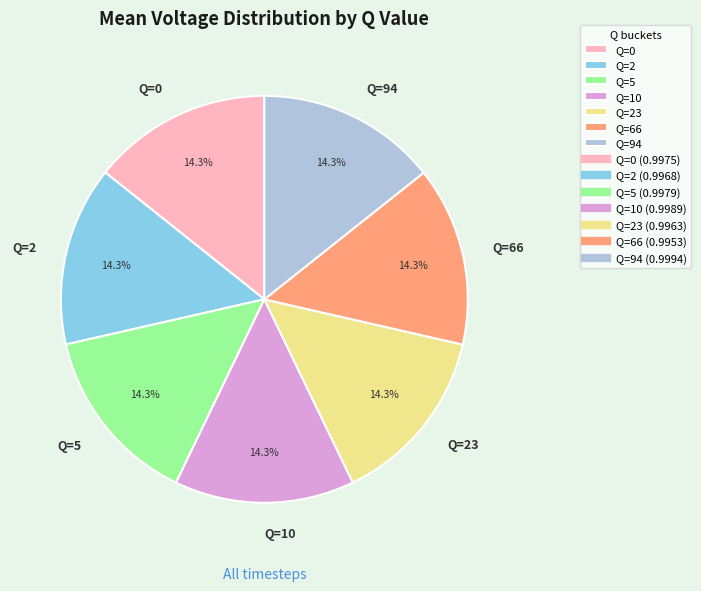

To the nearest percent, what is the average slice percentage?

14%